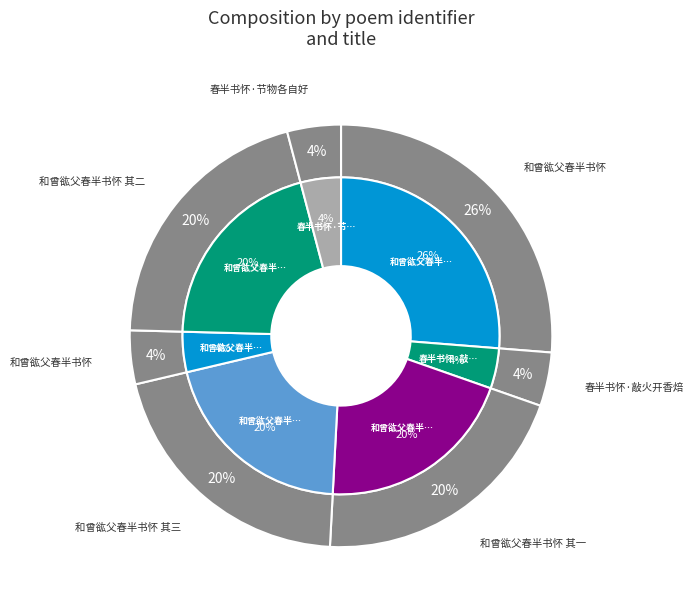

Is 和曾谹父春半书怀 the majority of the pie?

No